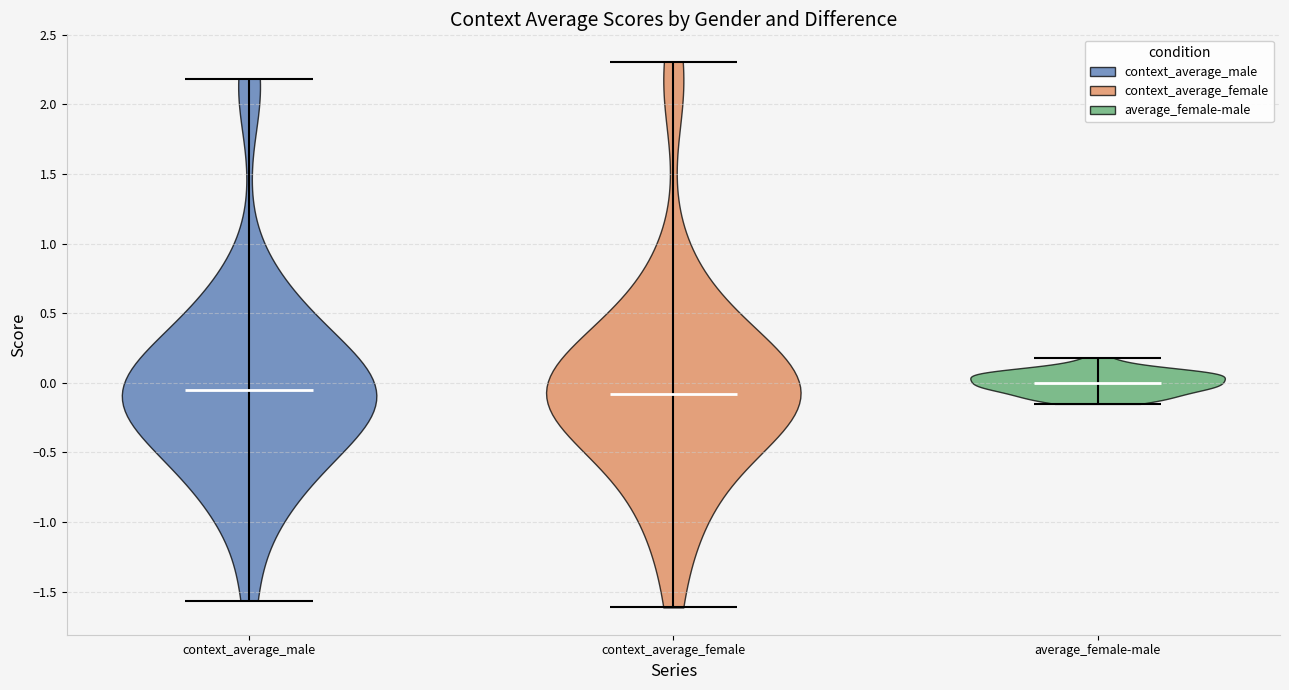

Reading left to right, read every violin against the y-axis: where its median line is, and the lowest and highest points it reaches. The values are not printed on the chart, so give them approximately, as read against the axis.

context_average_male: median line -0.05, lowest point -1.55, highest point 2.20
context_average_female: median line -0.10, lowest point -1.60, highest point 2.30
average_female-male: median line 0.00, lowest point -0.15, highest point 0.20